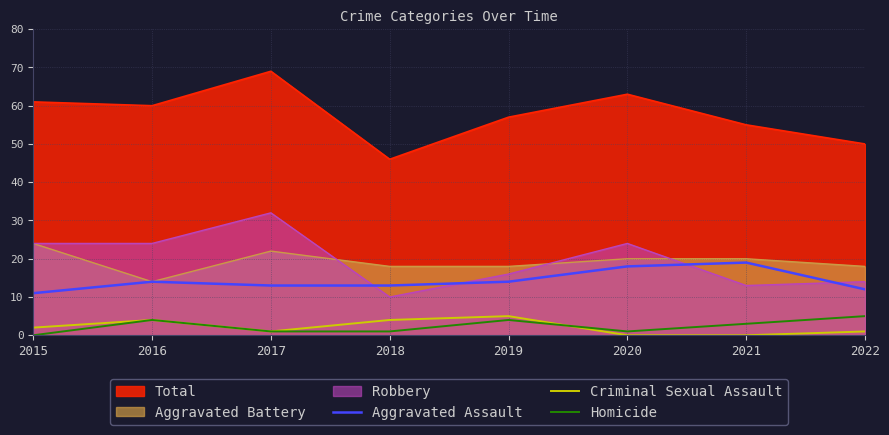

At which label does Criminal Sexual Assault first exceed 2?

2016